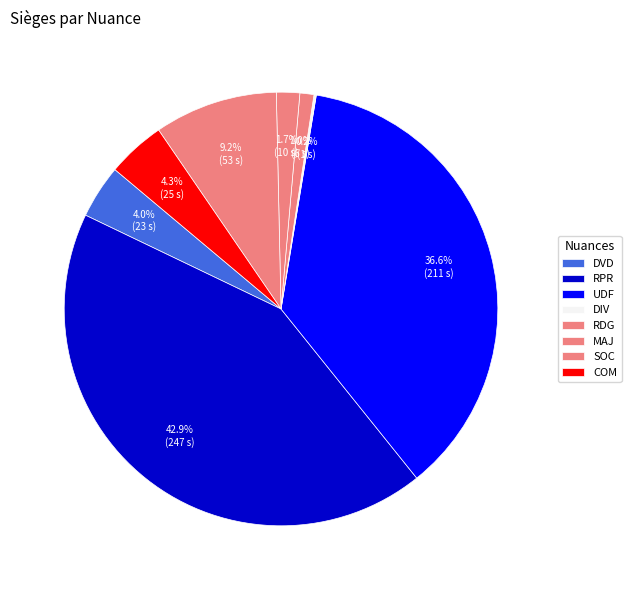

Which category has the smallest portion of the pie?

DIV